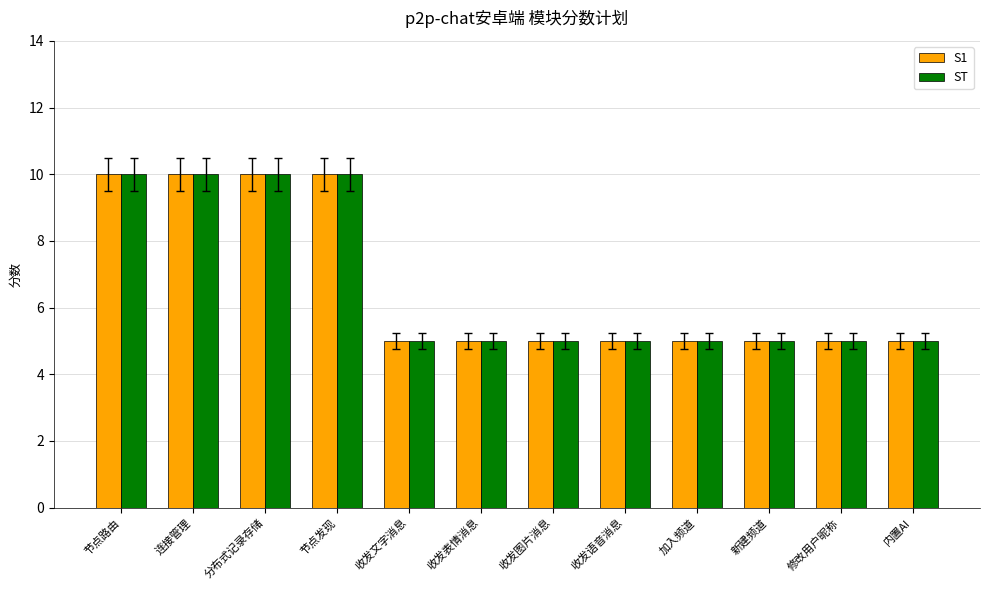

What is the total value across all series at 收发图片消息?

10